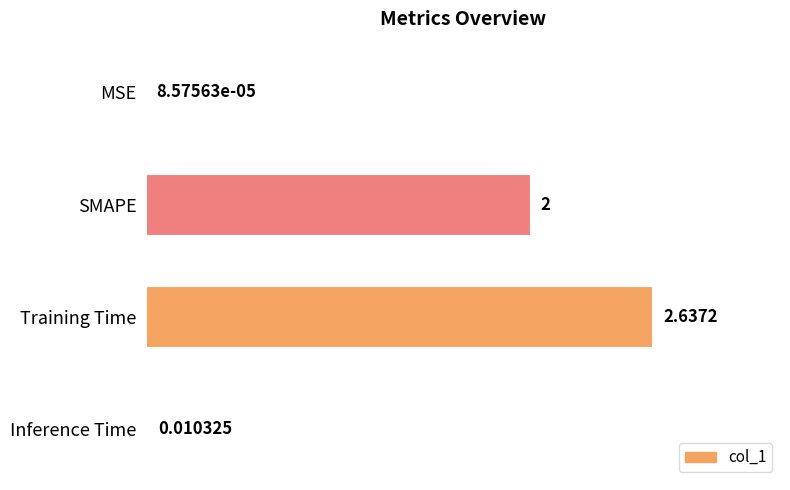

What is the change in value from MSE to SMAPE?

+2.0